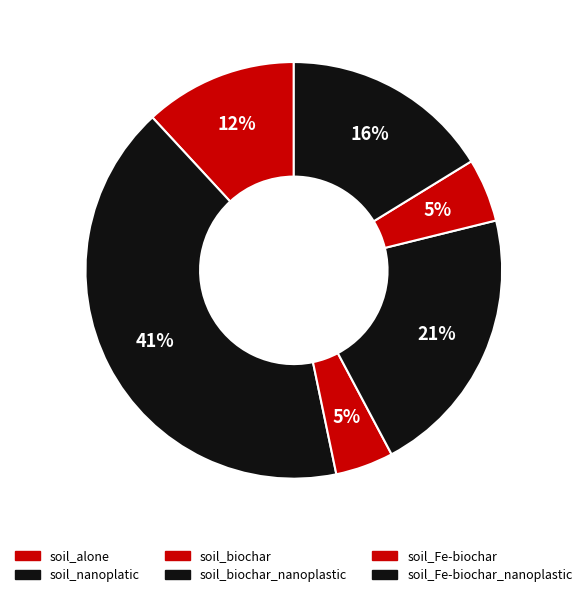

True or false: soil_biochar_nanoplastic accounts for 33% of the total.

False